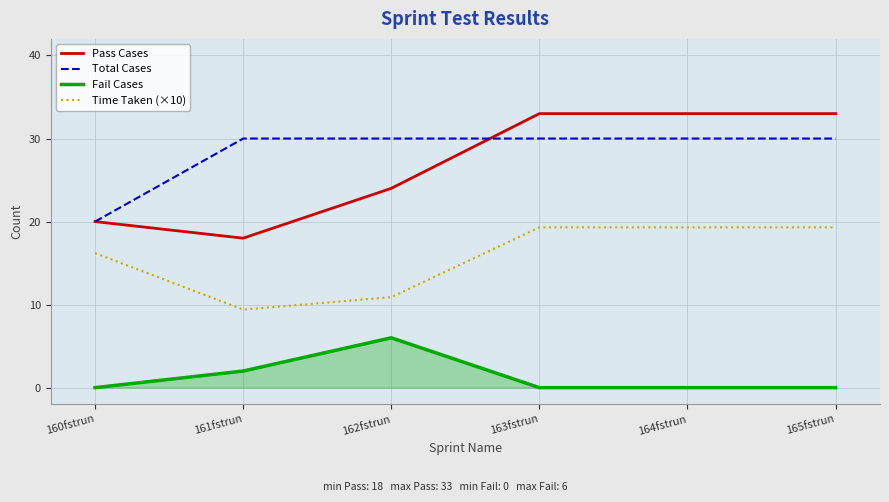

Rank the series by their maximum value, from lowest to highest.

Fail Cases, Time Taken (×10), Total Cases, Pass Cases